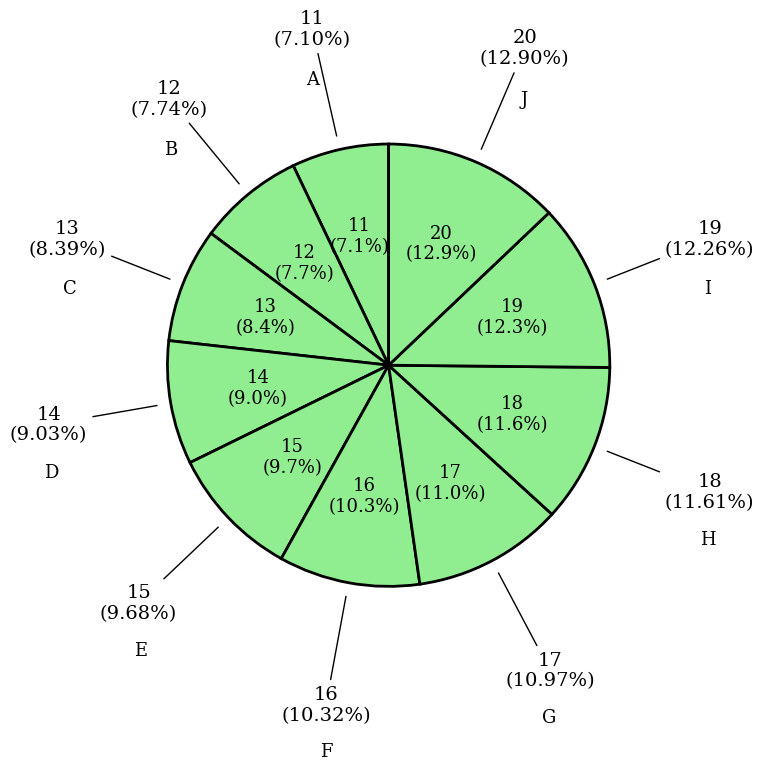

Which slice is the smallest?

A